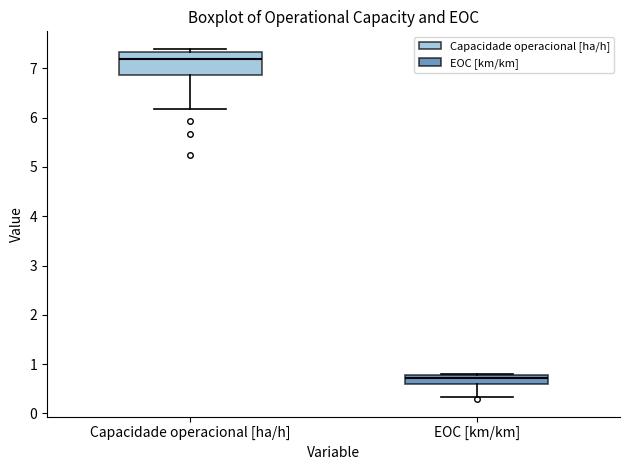

Reading left to right, read every box against the y-axis: the position of its median line, the range the box covers, and the ends of its whiskers. The values are not printed on the chart, so give them approximately, as read against the axis.

Capacidade operacional [ha/h]: median 7.2, box 6.9 to 7.3, whiskers 6.2 to 7.4
EOC [km/km]: median 0.7, box 0.6 to 0.8, whiskers 0.3 to 0.8 (just above the box's upper edge)